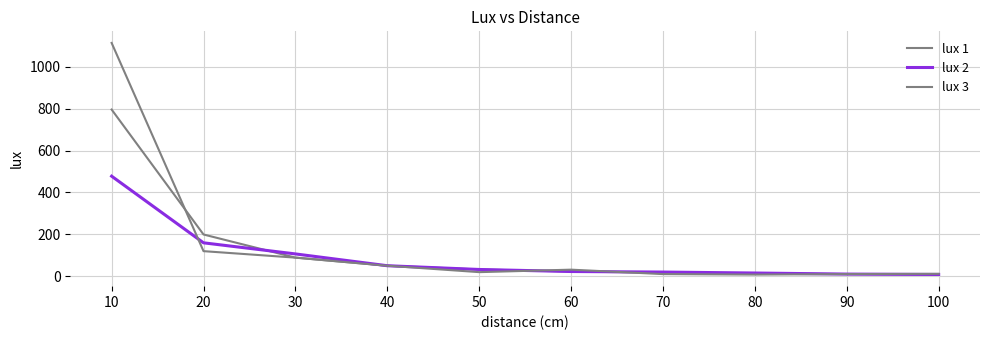

Which series changed the most between 50 and 80?

lux 1